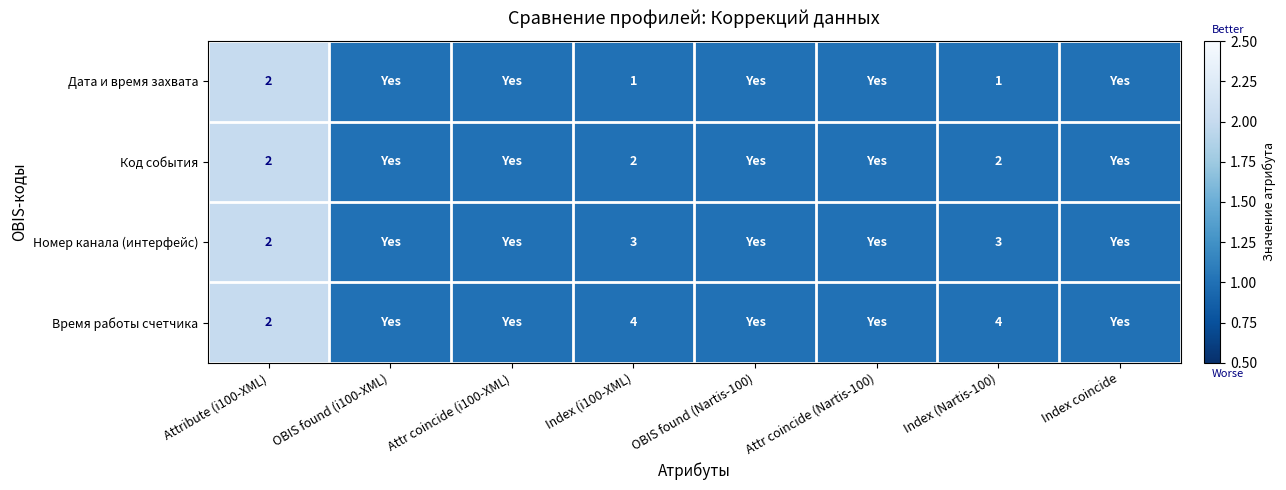

True or false: Дата и время захвата has a value of 2 at Index (Nartis-100).

False